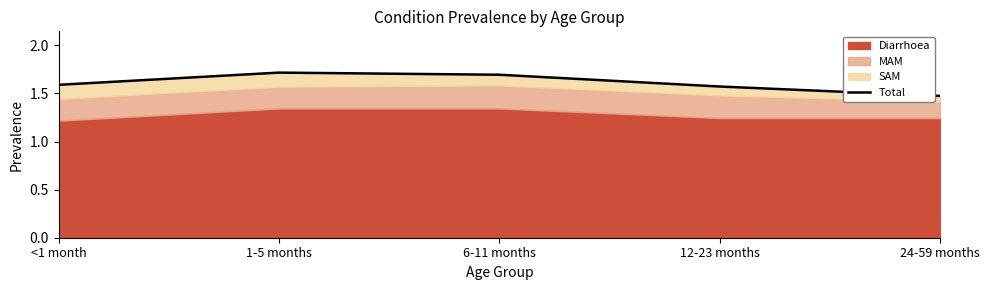

What is the average value?

1.6